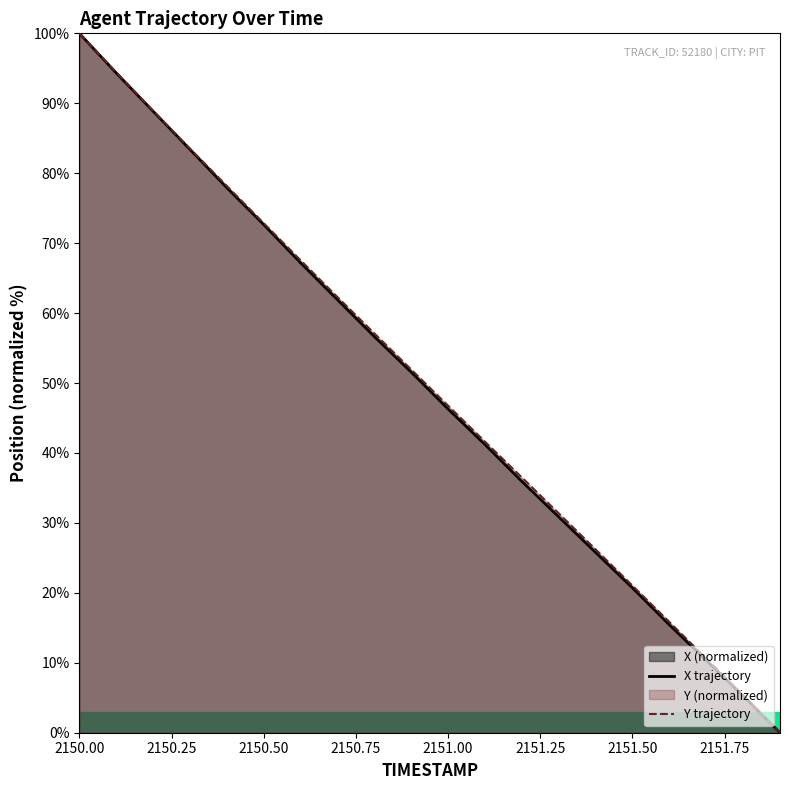

At which category does the chart reach its peak across all series?

2150.00